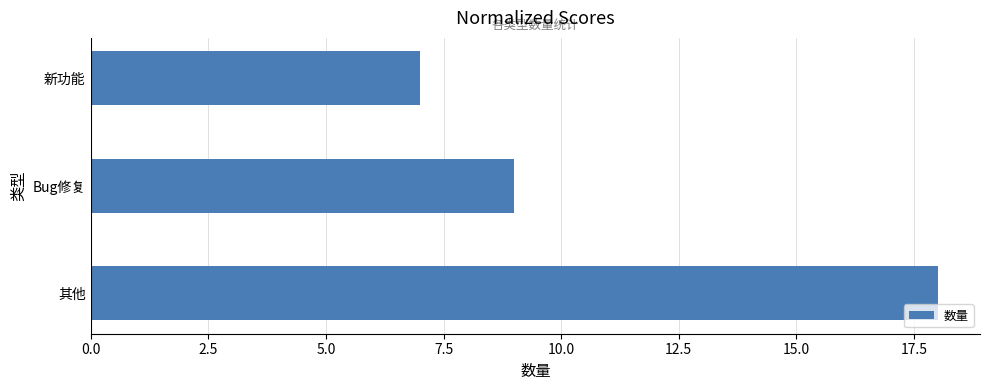

What is the ratio of the value at Bug修复 to the value at 其他?

0.5